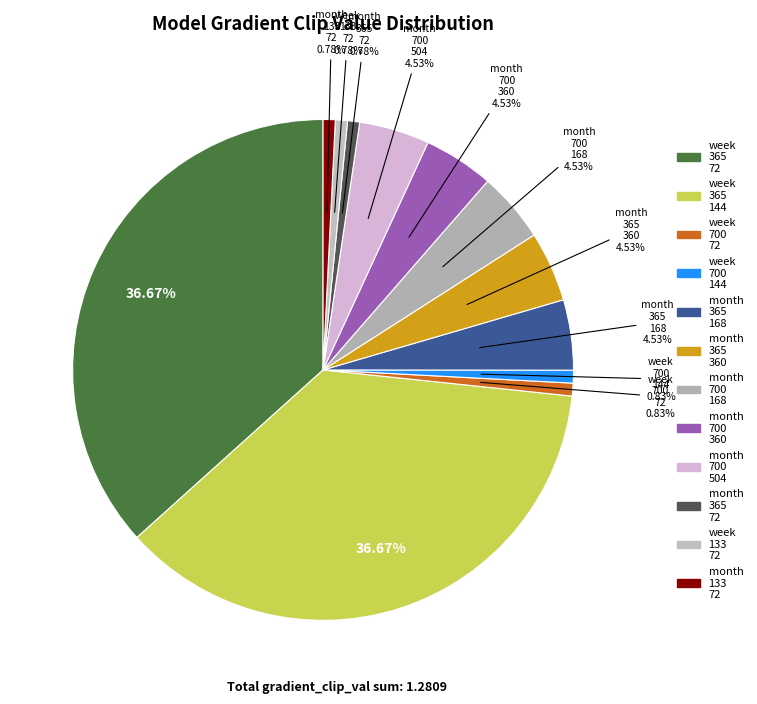

To the nearest percent, what is the difference between the largest and smallest slice percentages?

36%